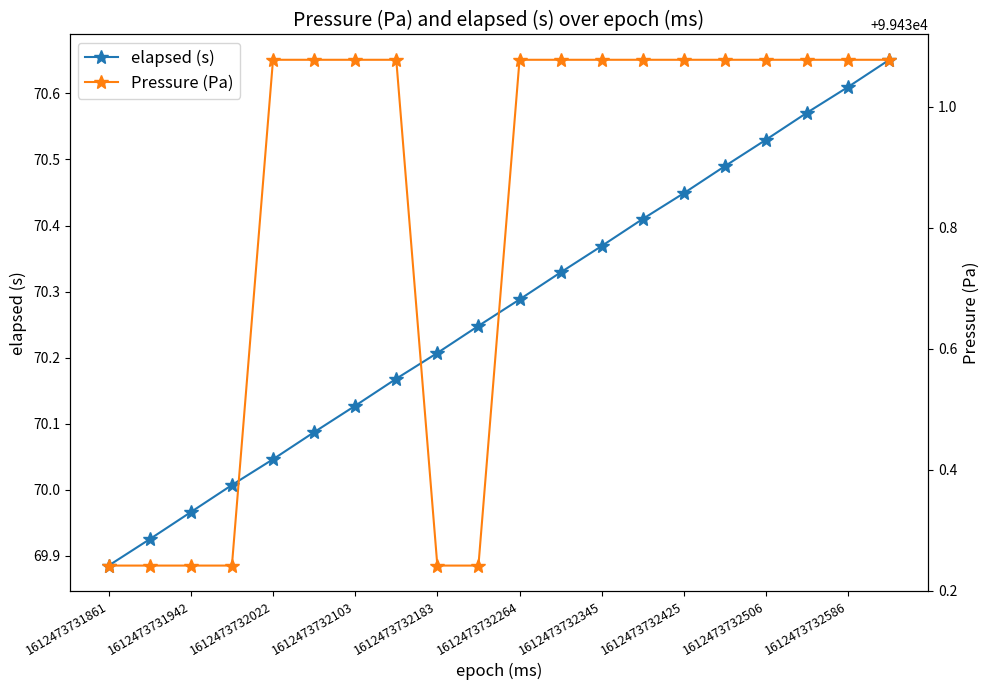

What are all the series names shown in the legend?

elapsed (s), Pressure (Pa)